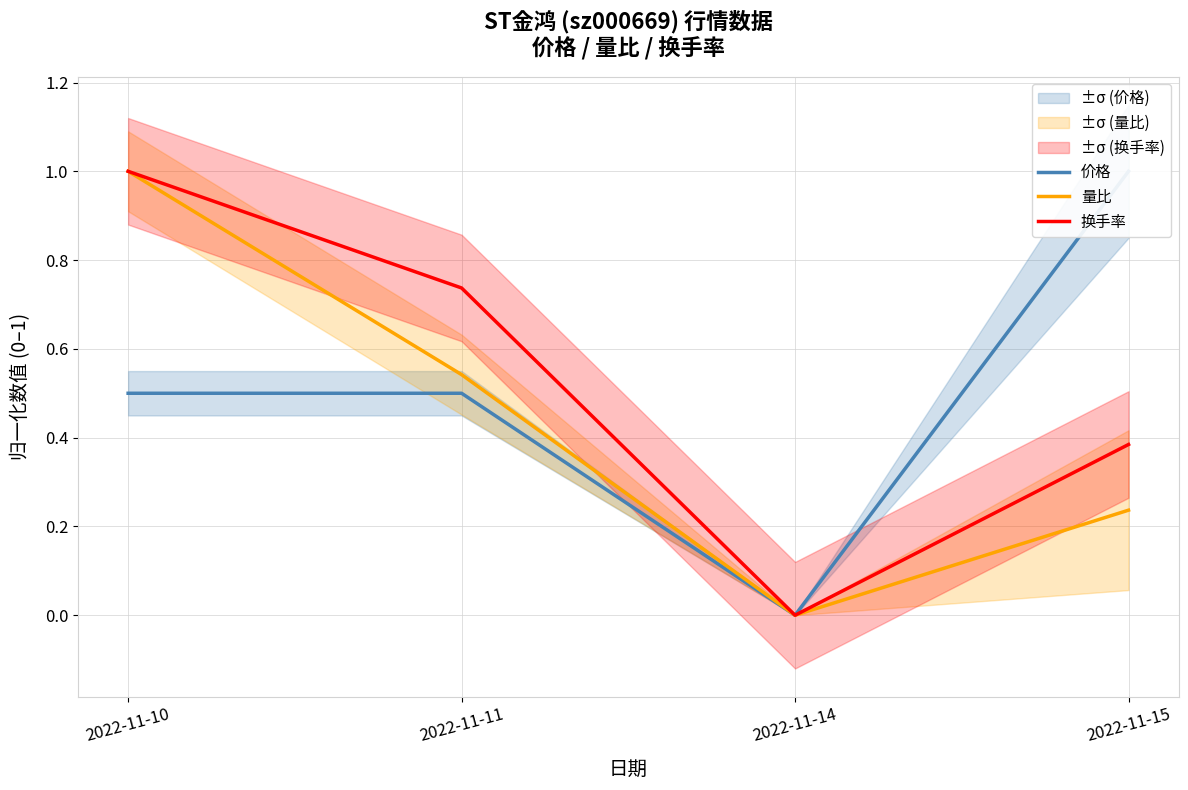

True or false: 量比 and 换手率 cross at least once.

False